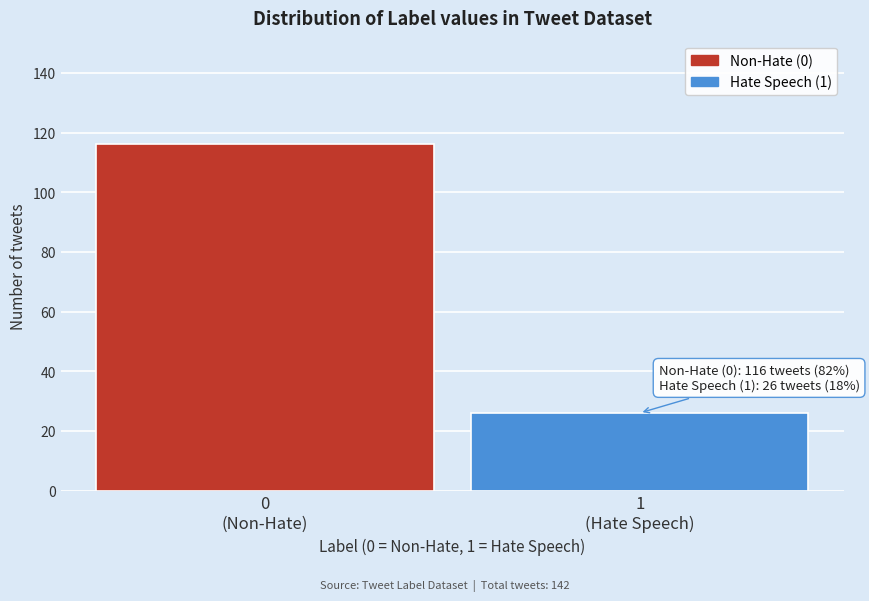

Reading left to right, transcribe all the data shown in this chart.

116	26